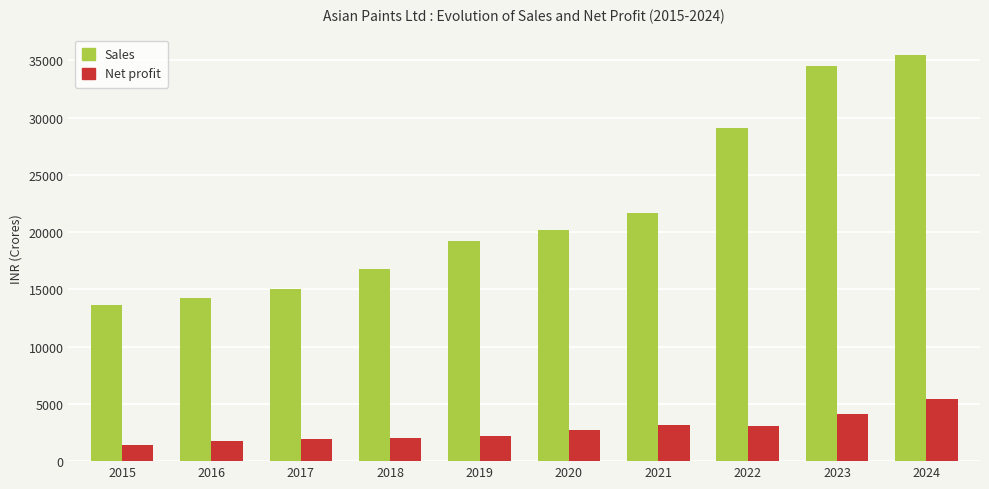

How many bars are there in total?

20